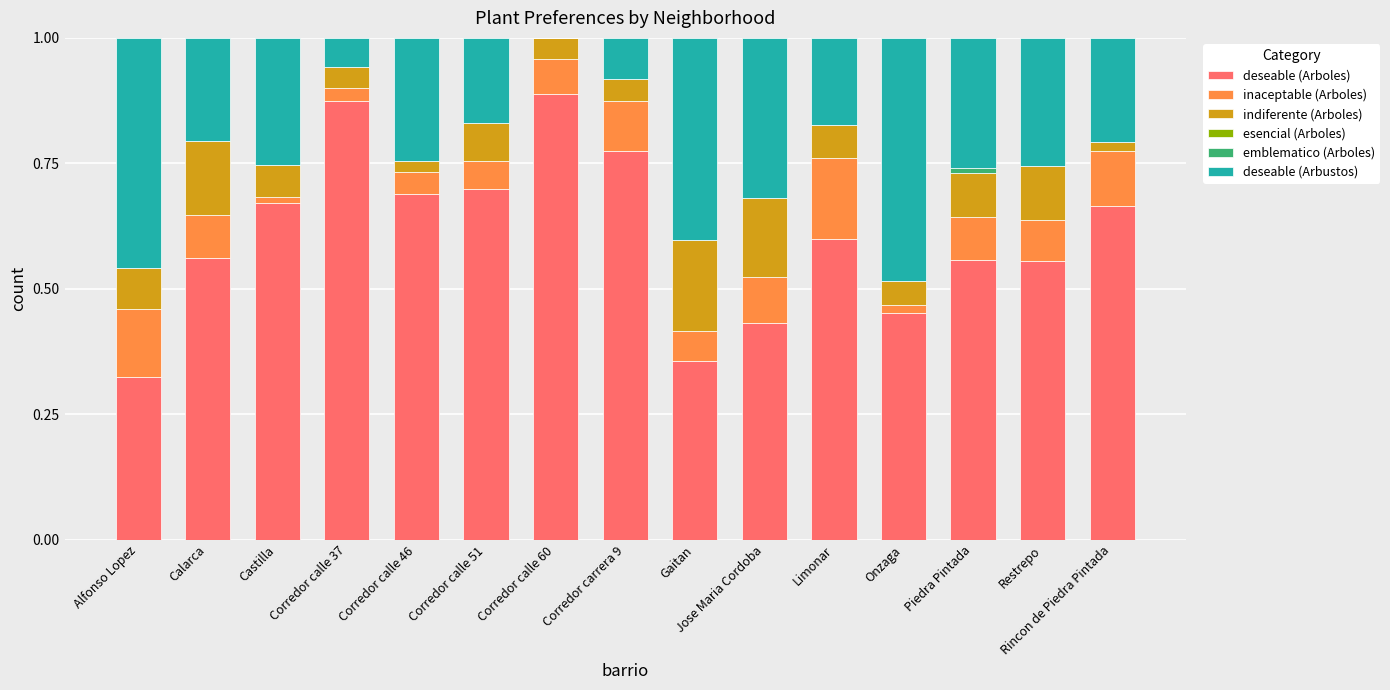

True or false: deseable (Arboles) has a value of 0.2 at Castilla.

False